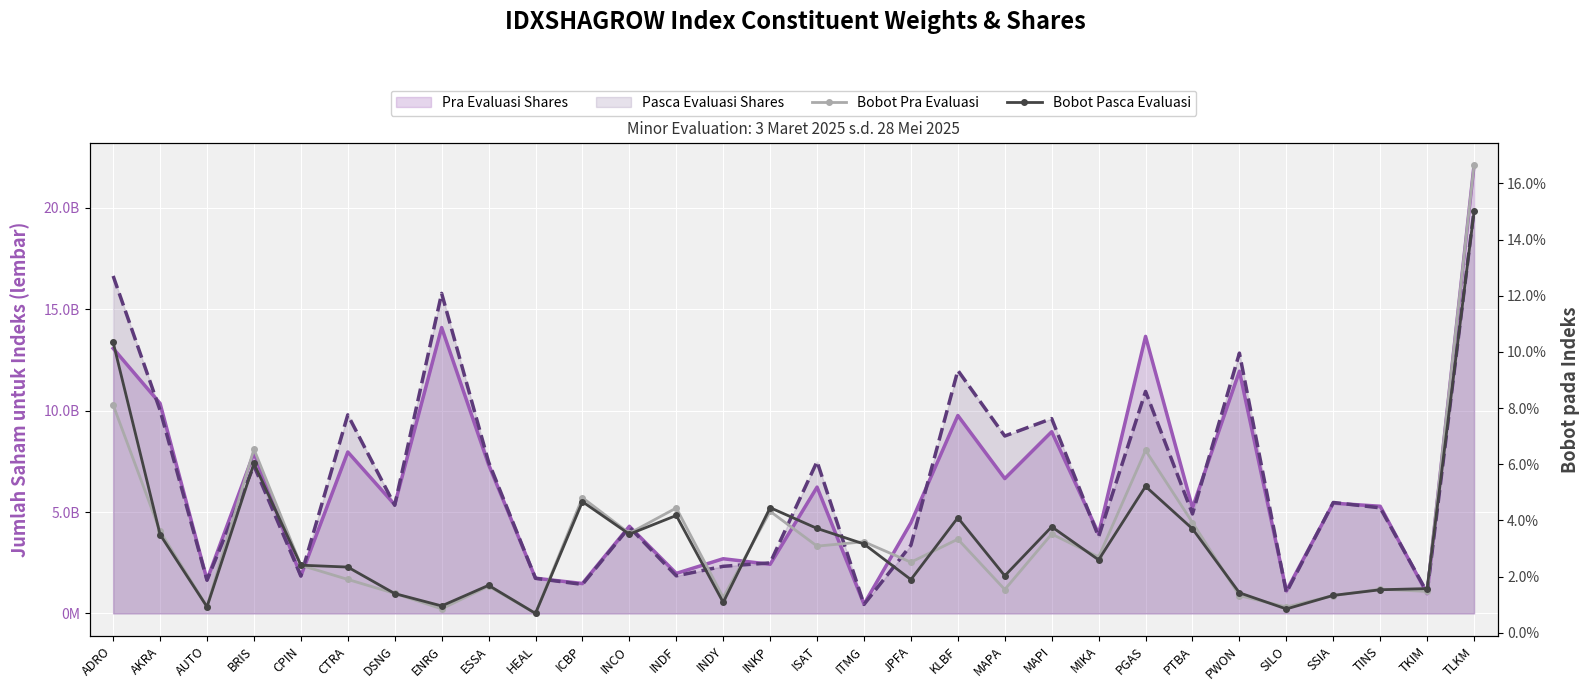

True or false: Bobot Pasca Evaluasi has a value of 0.0 at KLBF.

True